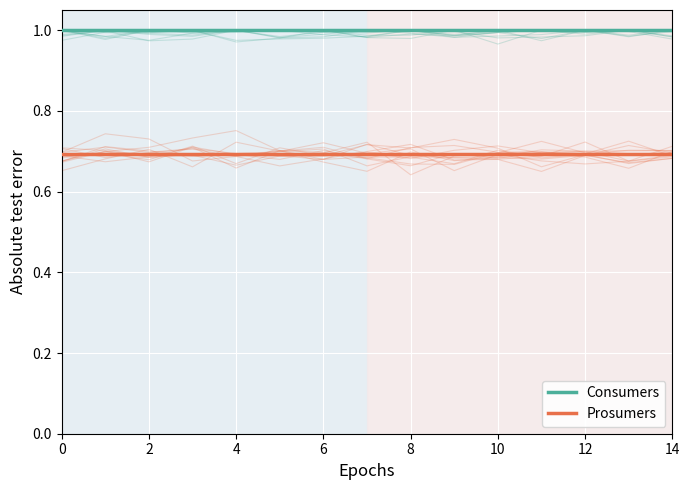

Read the Prosumers value at 8.

0.7